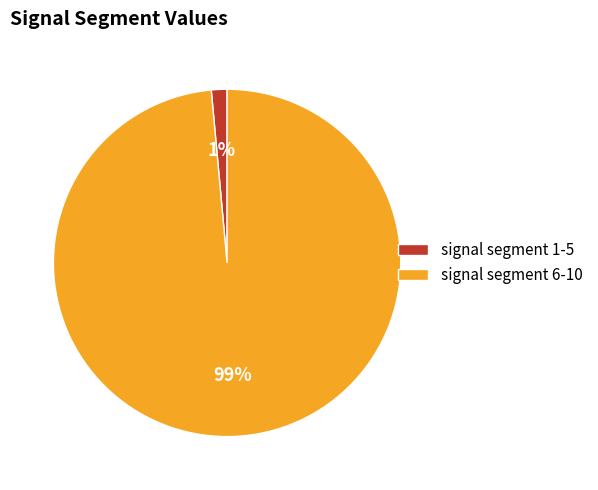

To the nearest percent, what is the average slice percentage?

50%